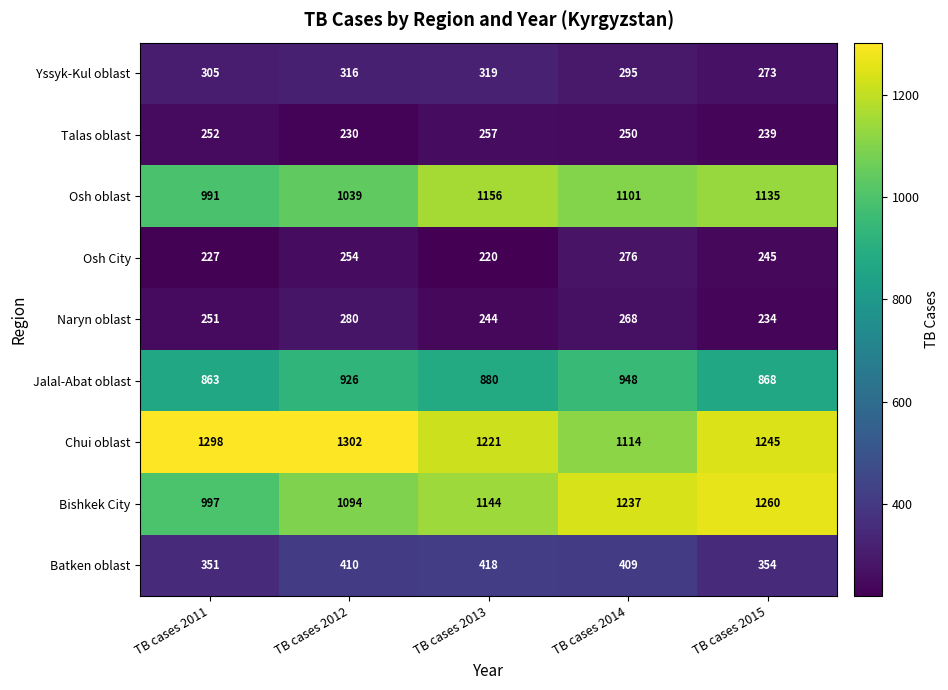

At which label does Batken oblast reach its minimum?

TB cases 2011